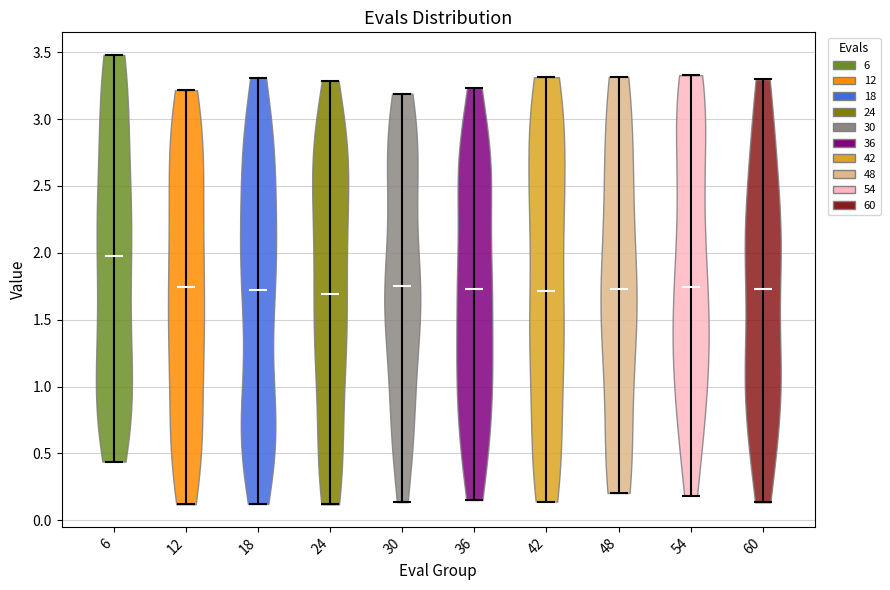

Which violin has the highest median line?

6